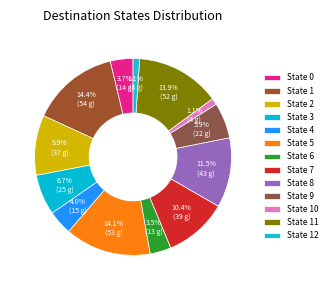

Does State 11 represent more than half of the total?

No